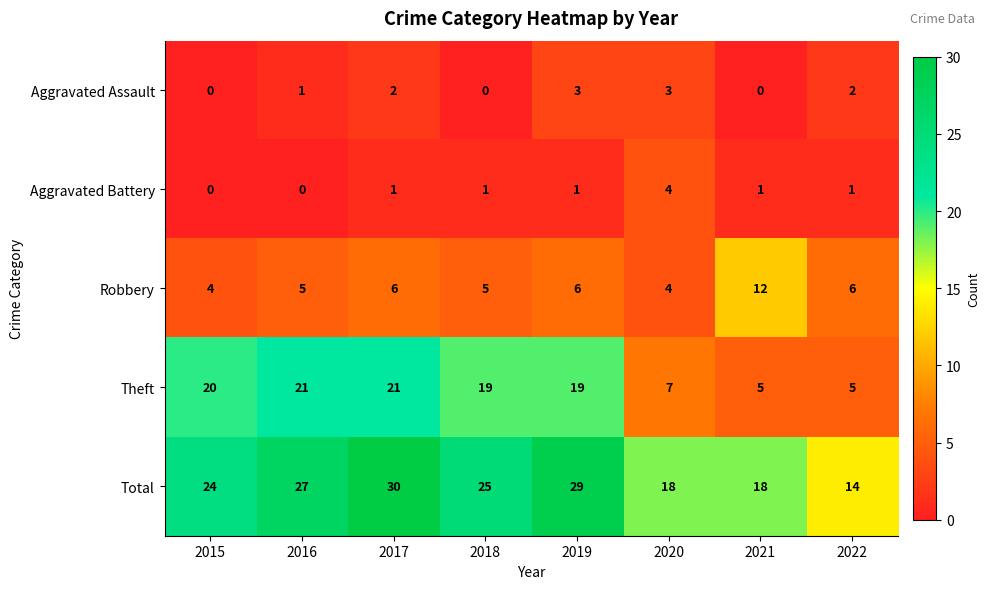

At which category is the sum across all series the highest?

2017